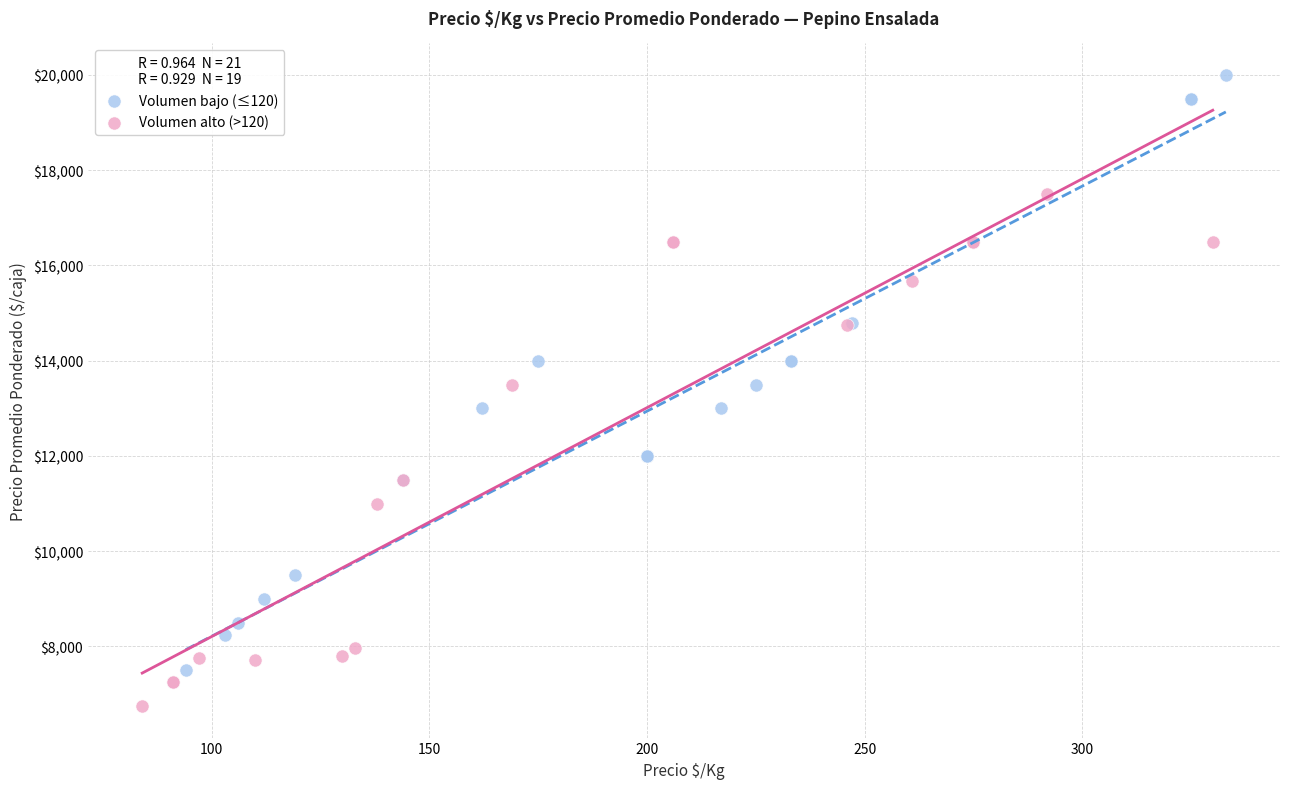

What are all the series names shown in the legend?

Volumen bajo (≤120), Volumen alto (>120)